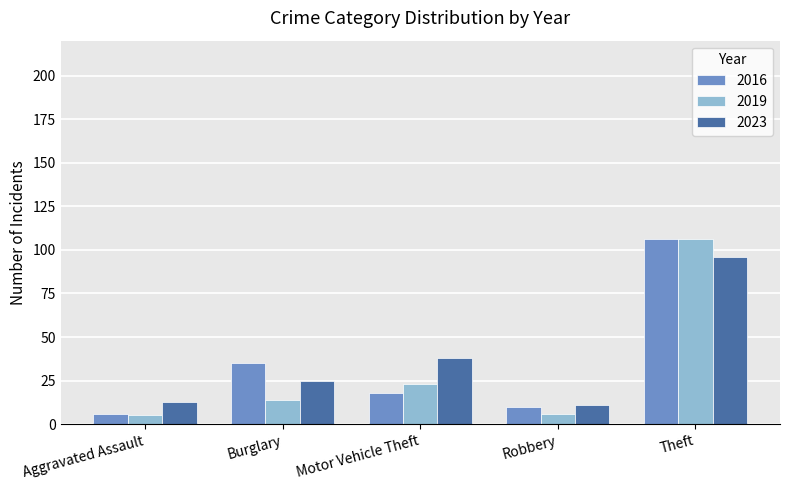

Reading right to left, what are all the values shown in this chart?

2016: 106	10	18	35	6
2019: 106	6	23	14	5
2023: 96	11	38	25	13